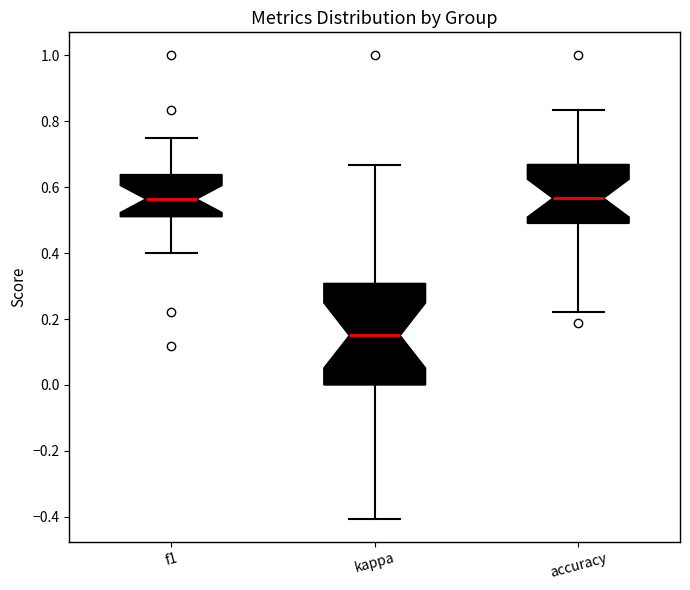

Where does the upper whisker of the box for accuracy end on the y-axis? The values are not printed on the chart, so give them approximately, as read against the axis.

0.84